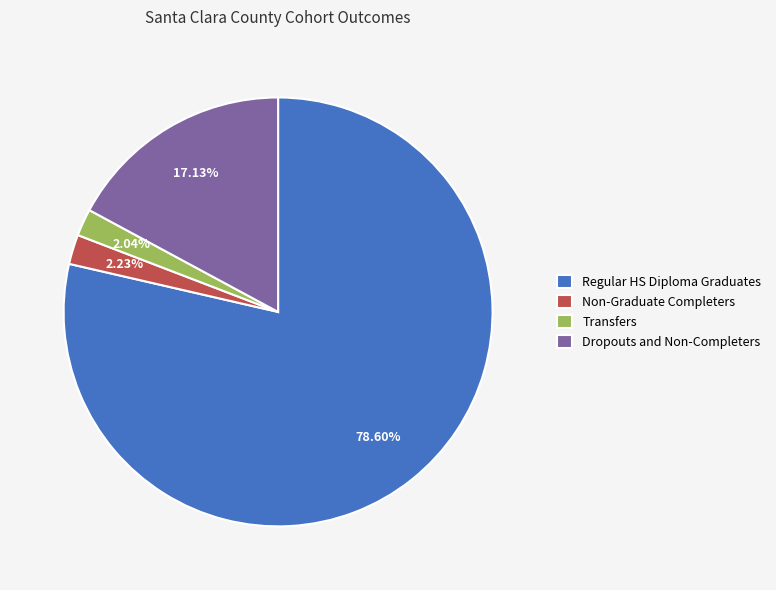

How many slices are in this pie chart?

4